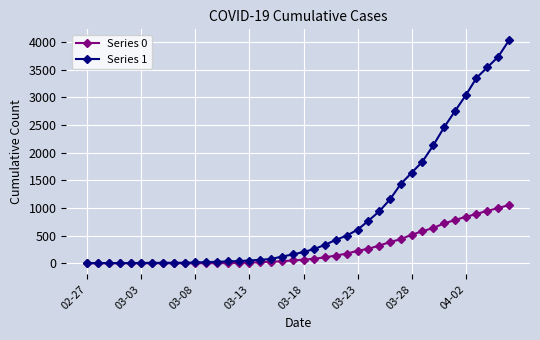

Rank the series by their average value, from highest to lowest.

Series 1, Series 0